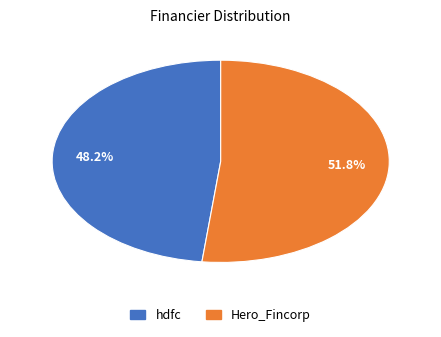

Is Hero_Fincorp the majority of the pie?

Yes